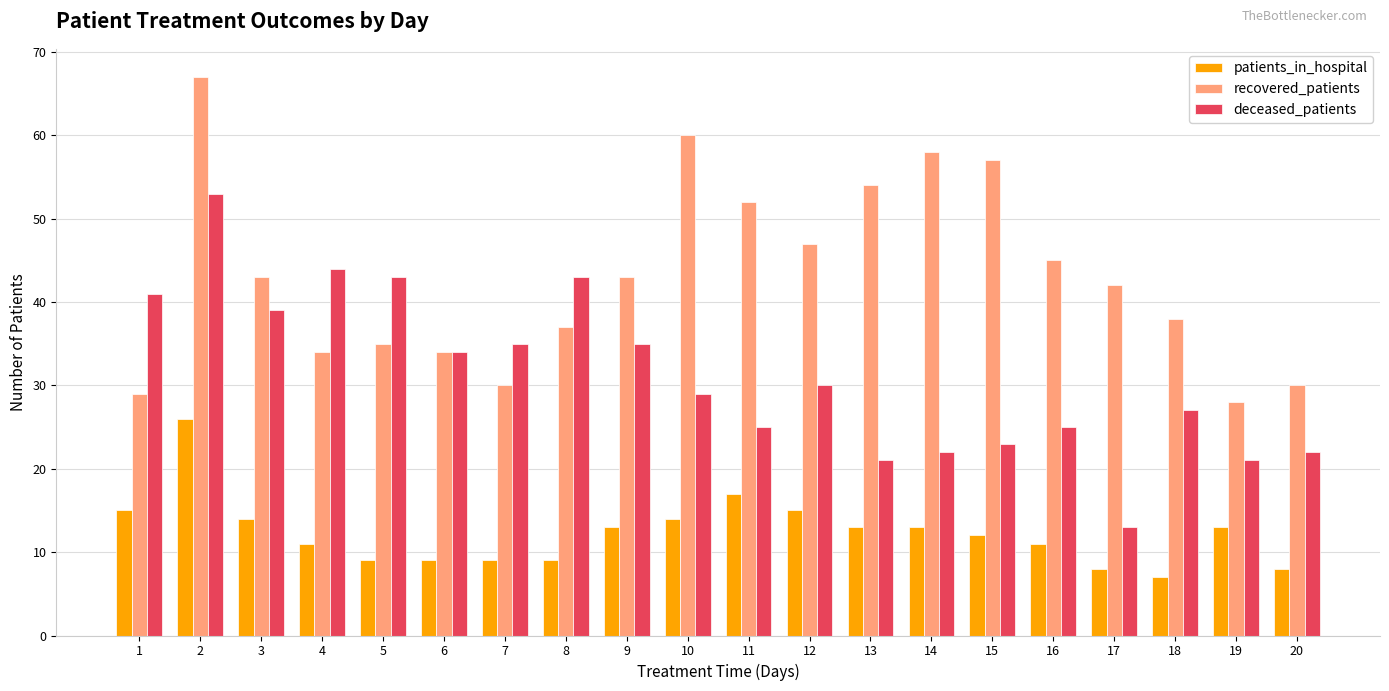

How many data points does each series have?

20